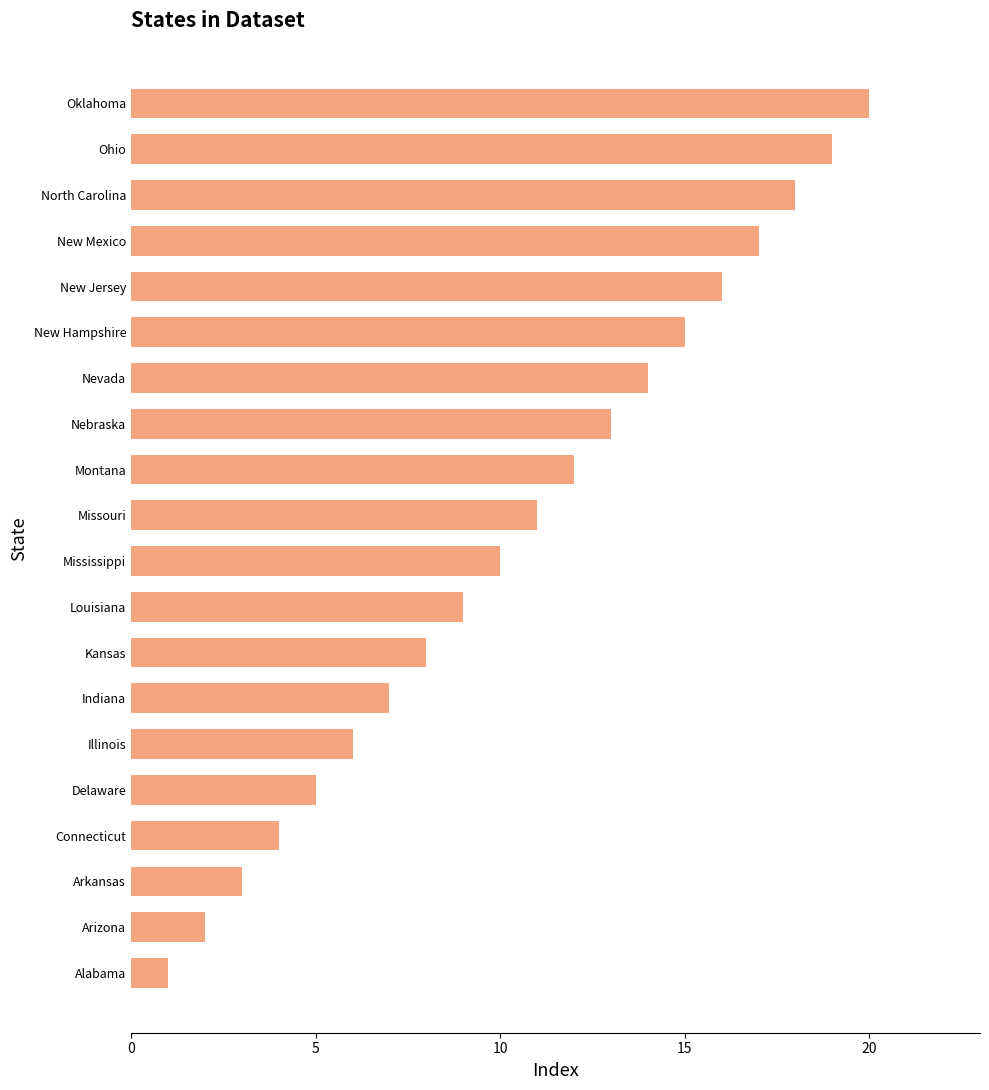

What is the sum of the values at Montana and Louisiana?

21